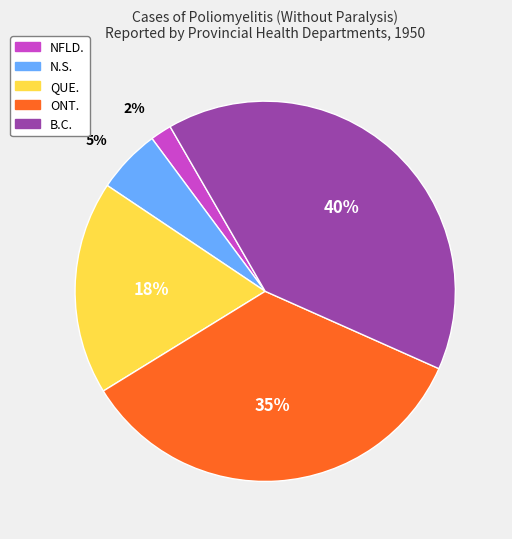

How many segments does this pie chart have?

5